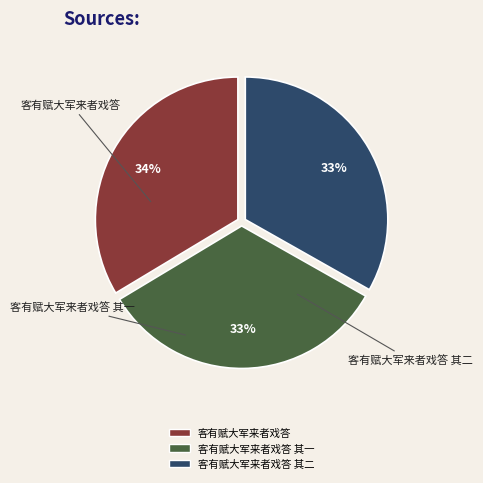

To the nearest percent, what is the average slice percentage?

33%